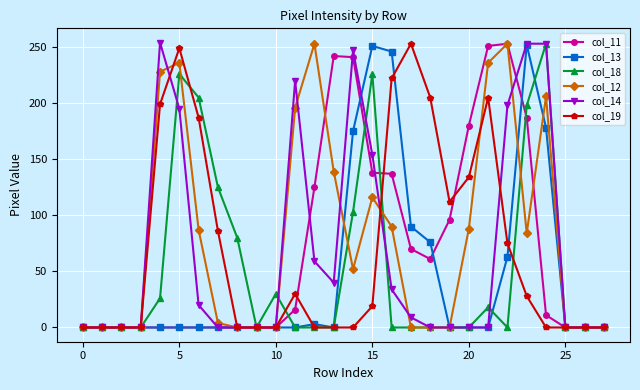

What is the sum of all col_19 values?

2004